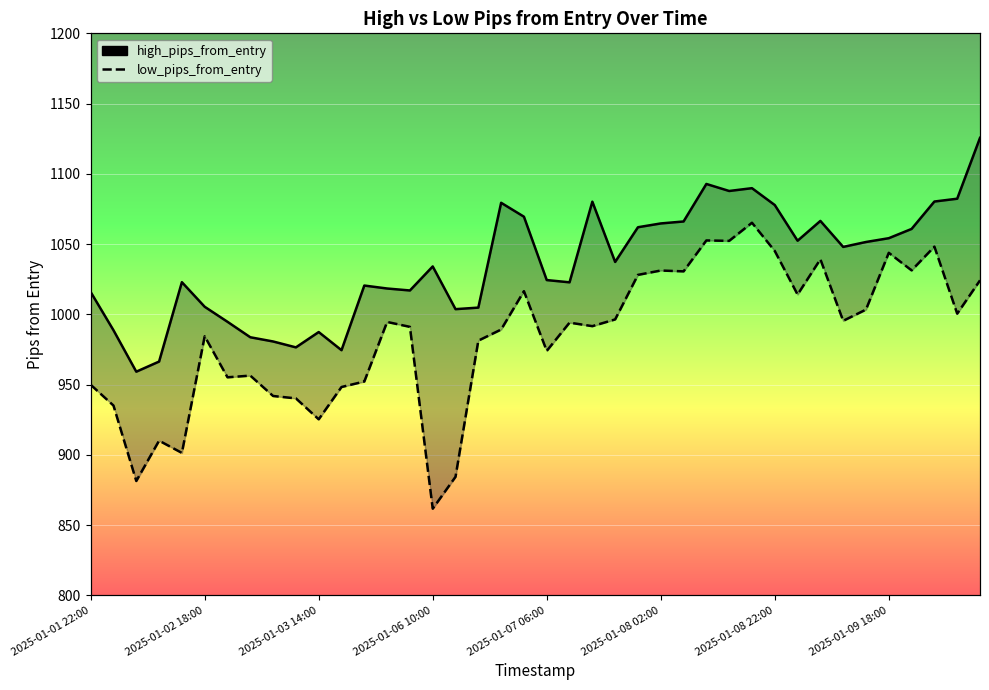

What is the average value of the low_pips_from_entry series?

984.0